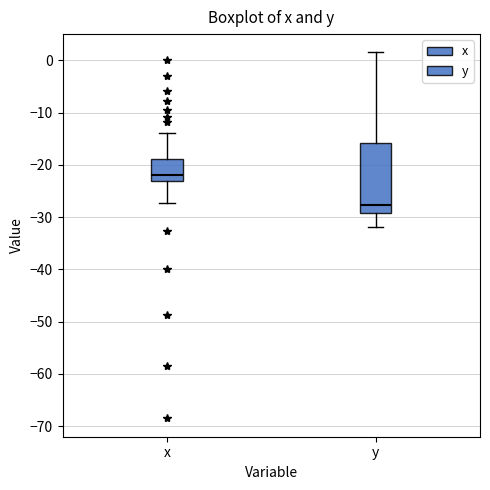

Which box's median line is the lowest?

y